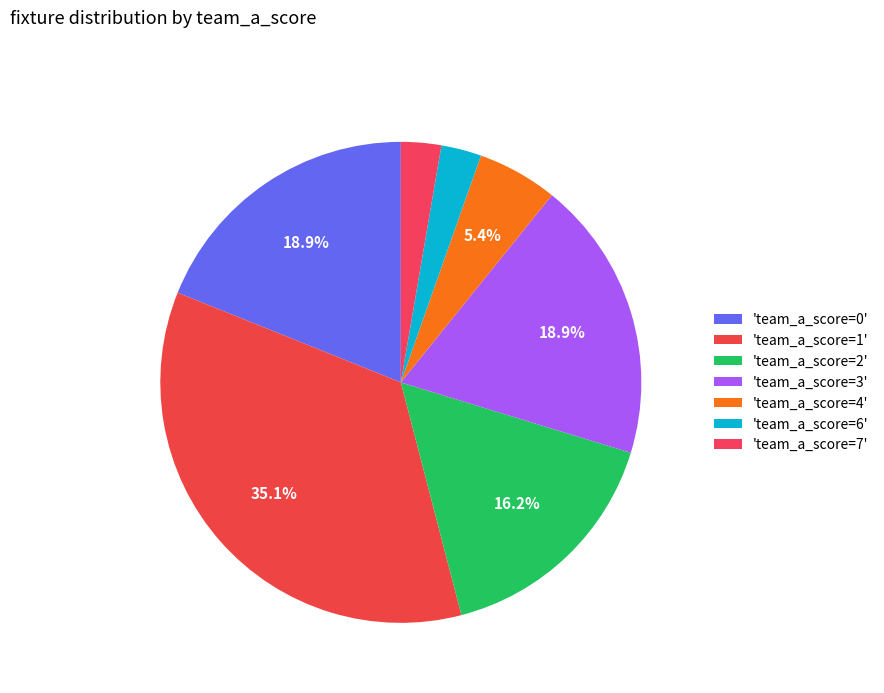

How many slices are in this pie chart?

7